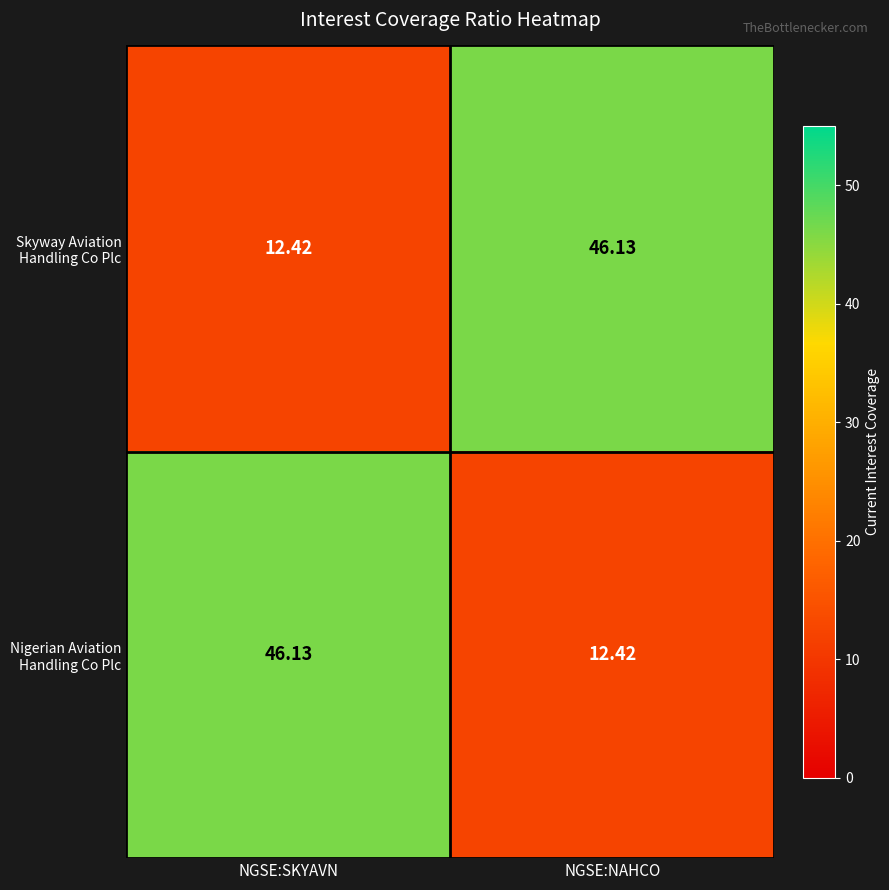

How many data points does each series have?

2